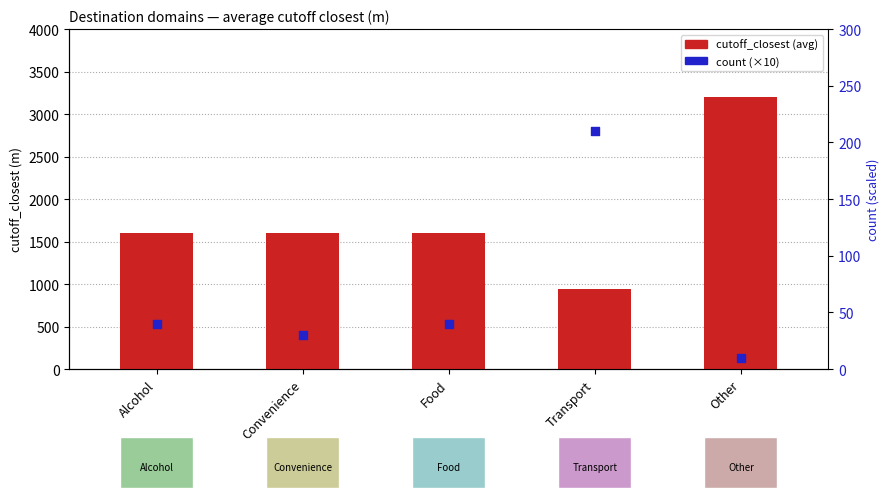

Which series has the largest total across all categories?

cutoff_closest (avg)